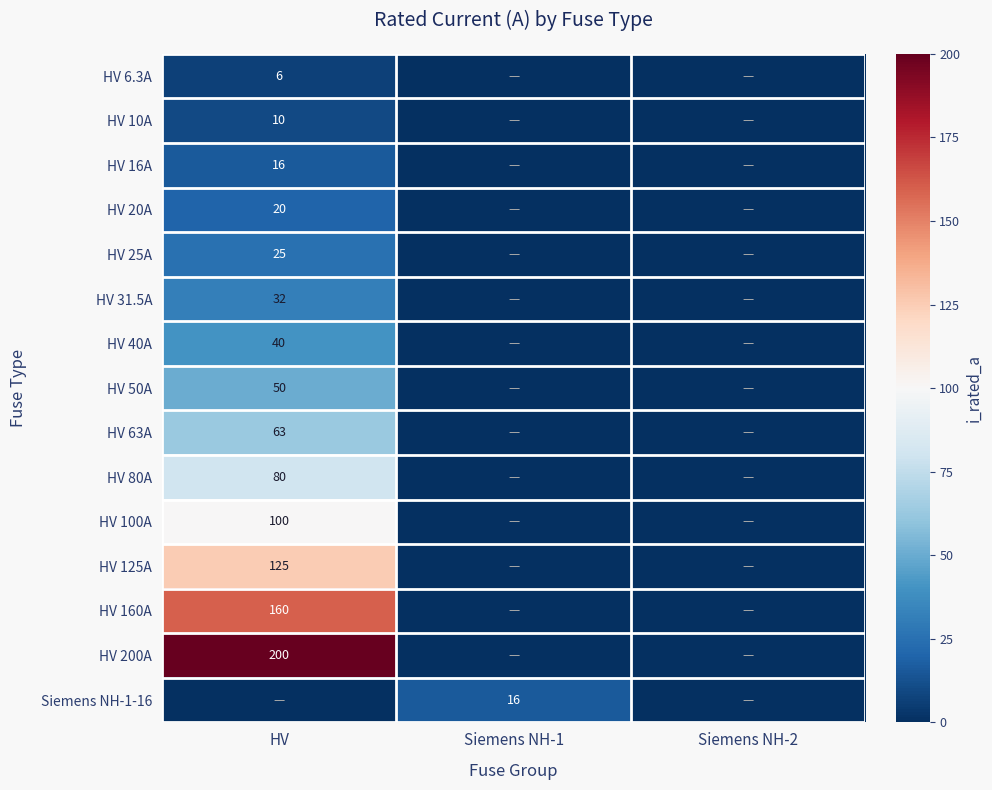

The HV 160A series shows 255 at HV. True or false?

False